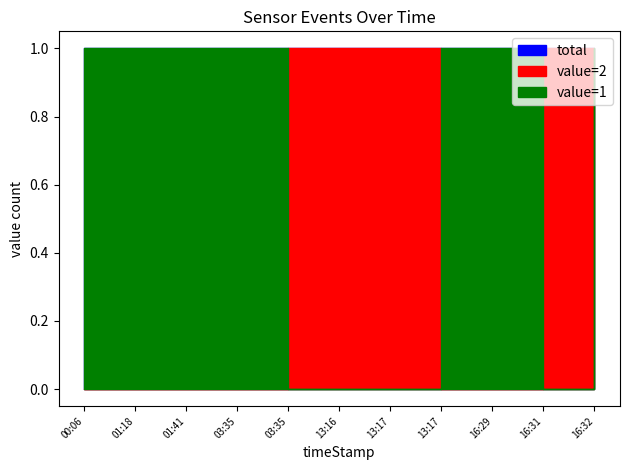

How many data points does each series have?

11